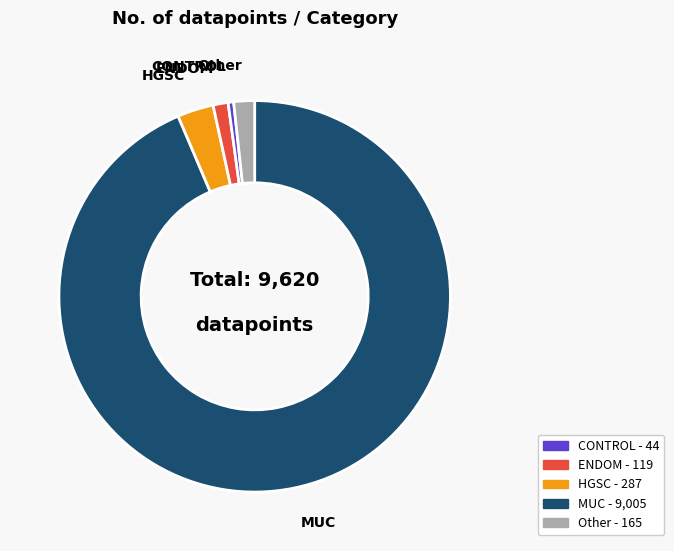

Does any single category account for the majority?

Yes